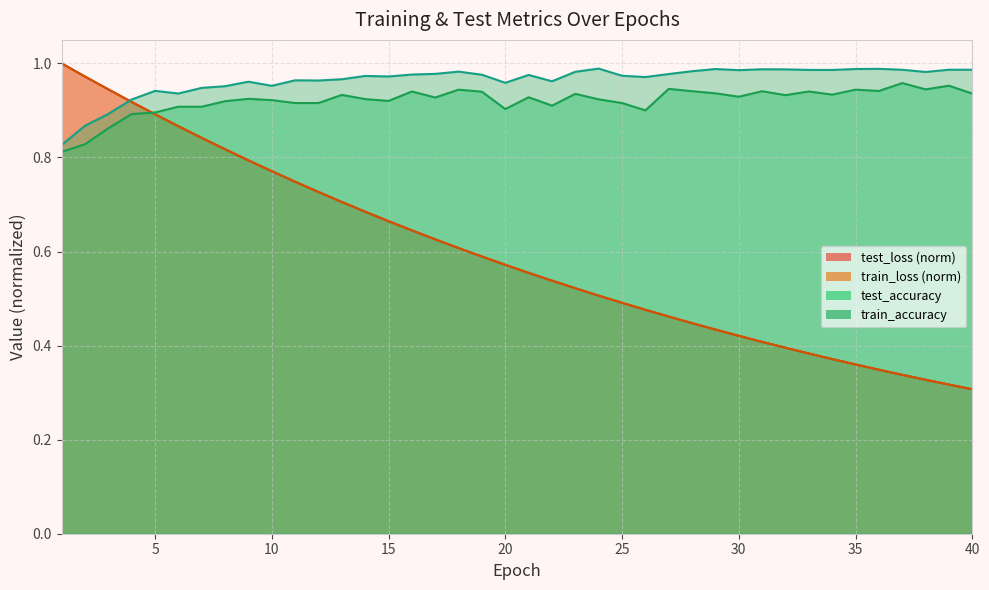

Which series has the largest total across all categories?

train_accuracy